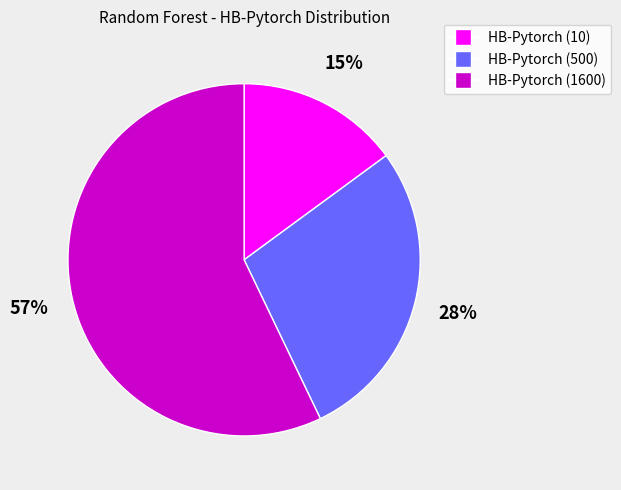

Do HB-Pytorch (500) and HB-Pytorch (1600) together represent more than half of the pie?

Yes